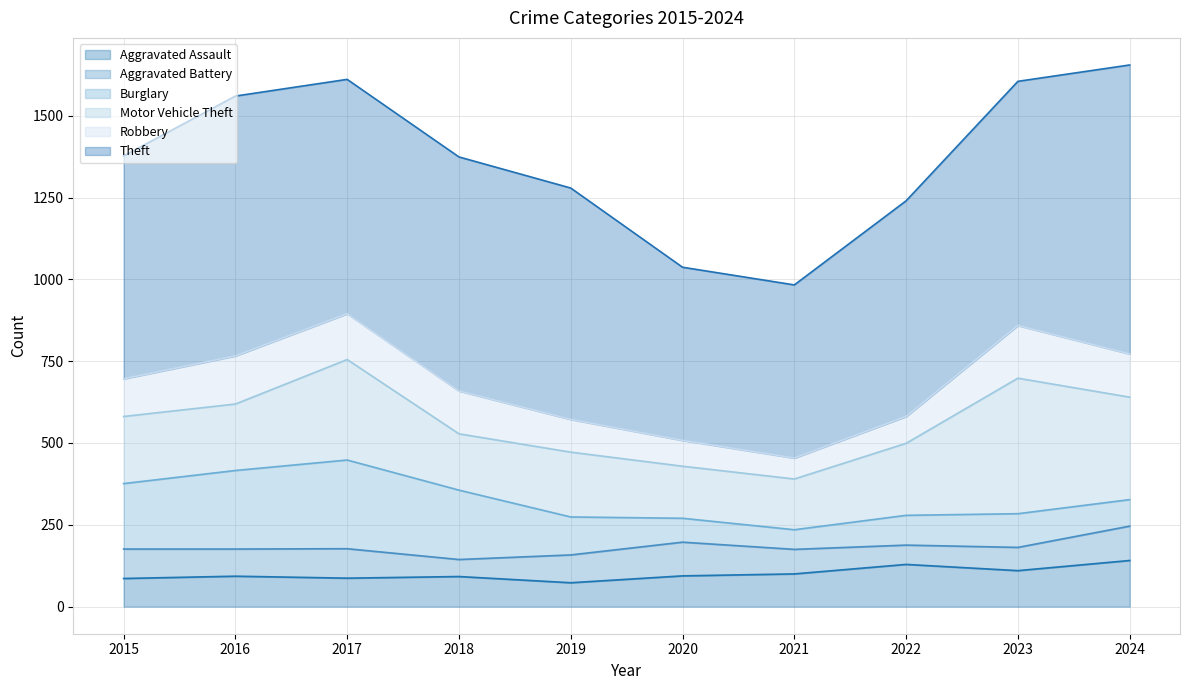

What value does the Burglary series have at 2017, to the nearest 50?

250